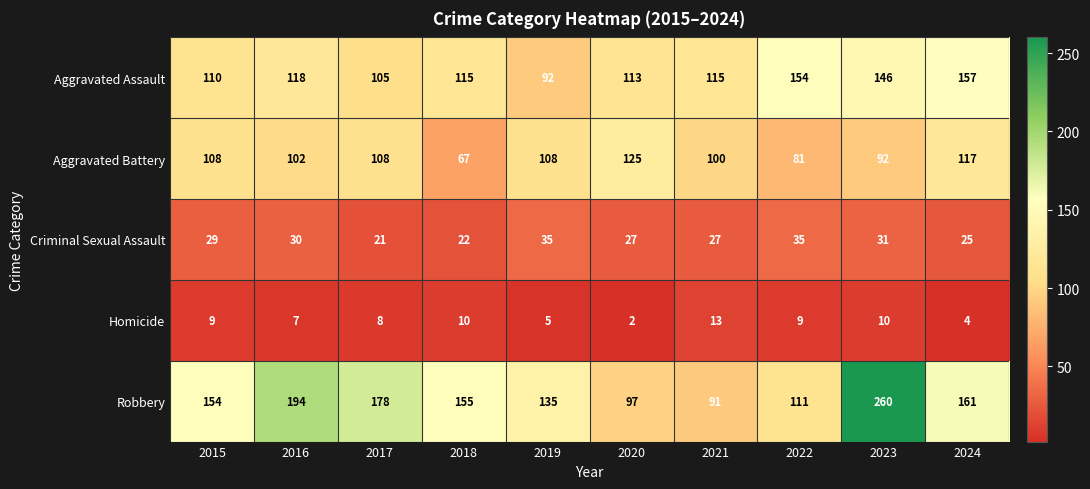

How many data points in Robbery are less than 155?

5